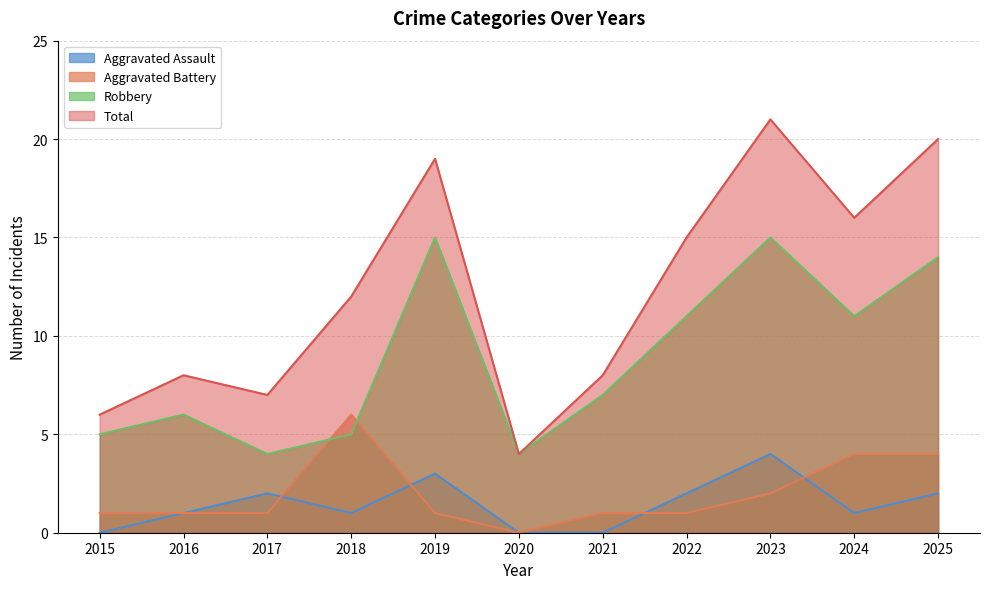

True or false: Total and Aggravated Assault intersect in this chart.

False